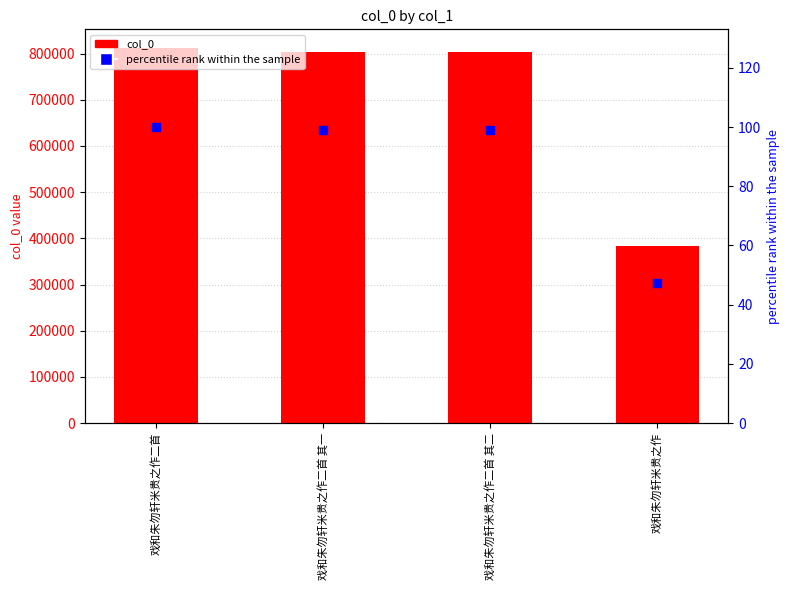

Which series has the widest spread of Y values?

col_0